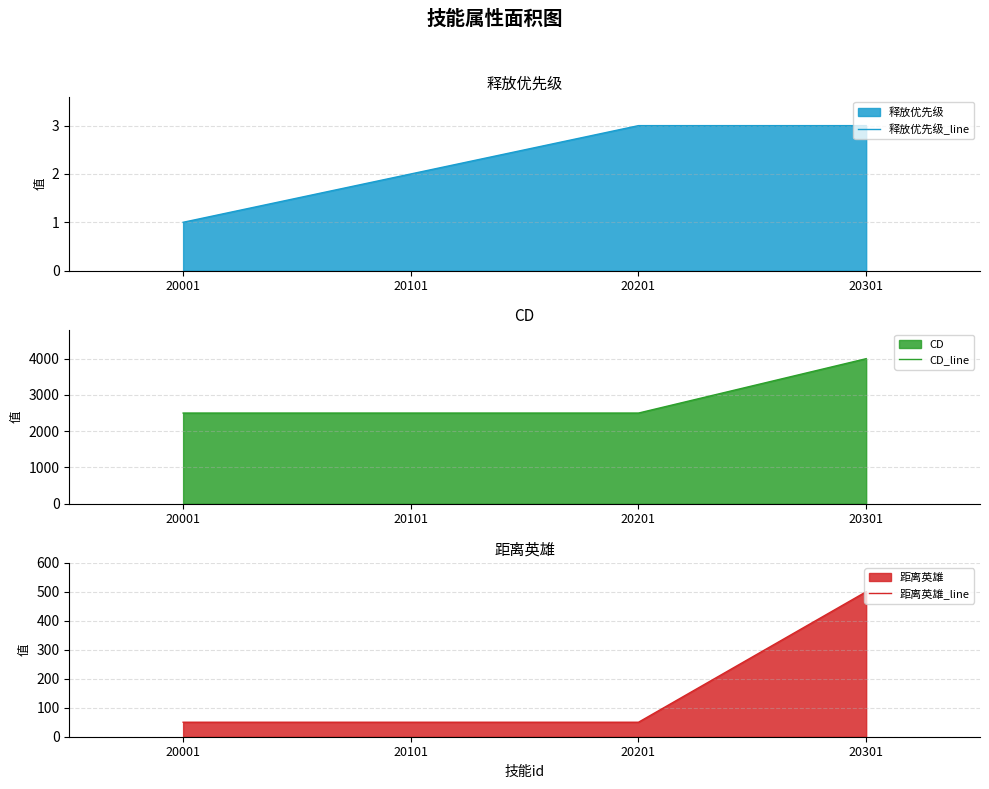

What are all the series names shown in the legend?

释放优先级_line, CD_line, 距离英雄_line